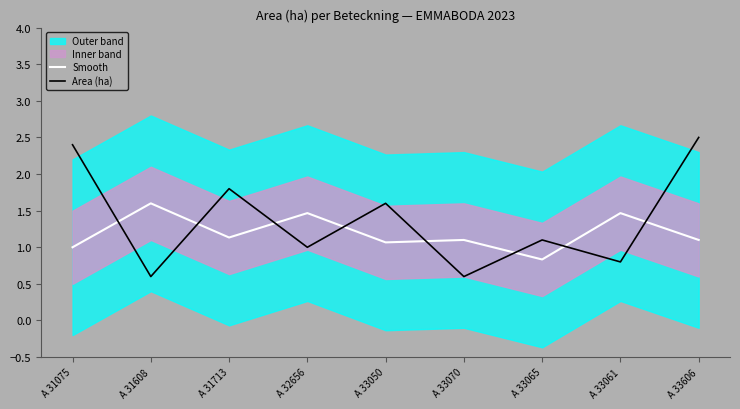

How many interior local valleys does the Smooth series have?

3